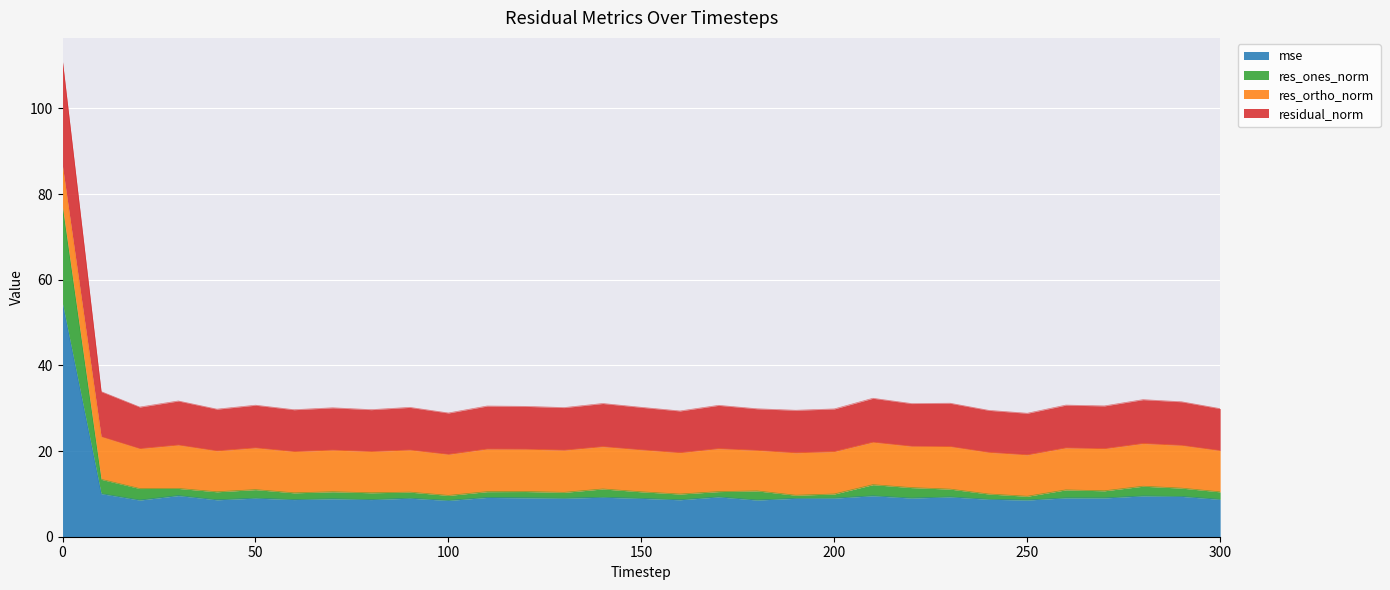

What are all the series names shown in the legend?

mse, res_ones_norm, res_ortho_norm, residual_norm